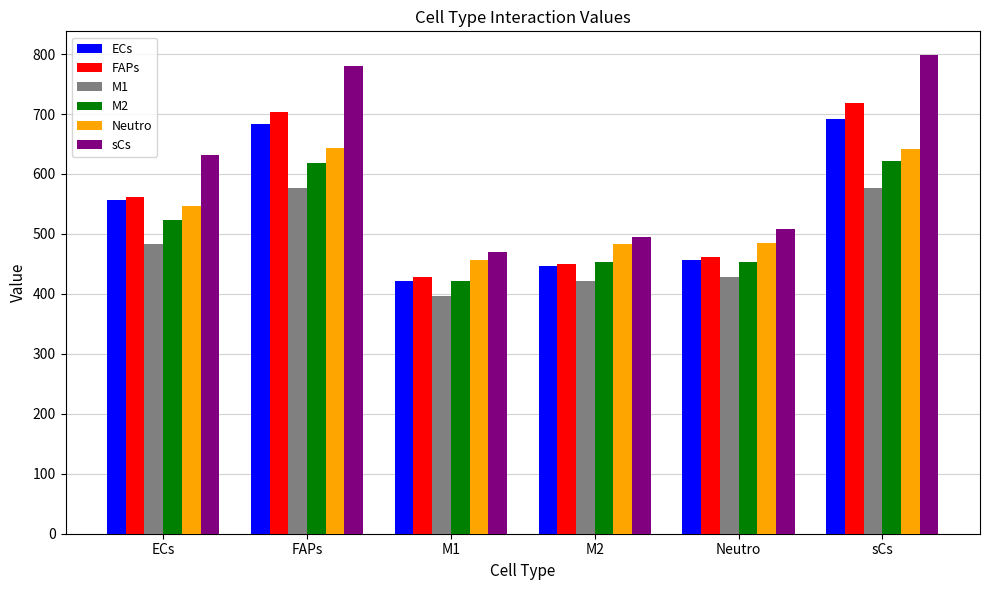

What is the maximum value shown in the chart?

798